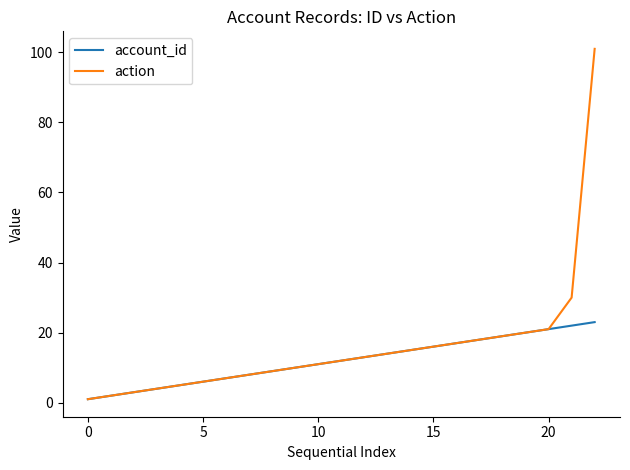

What is the greatest value displayed?

101